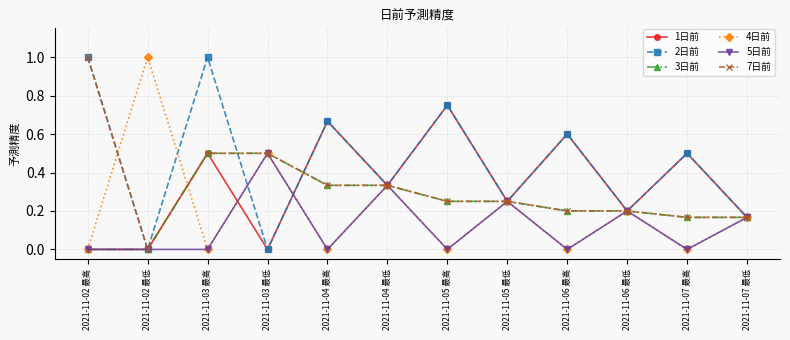

What is the sum of all 2日前 values?

5.5